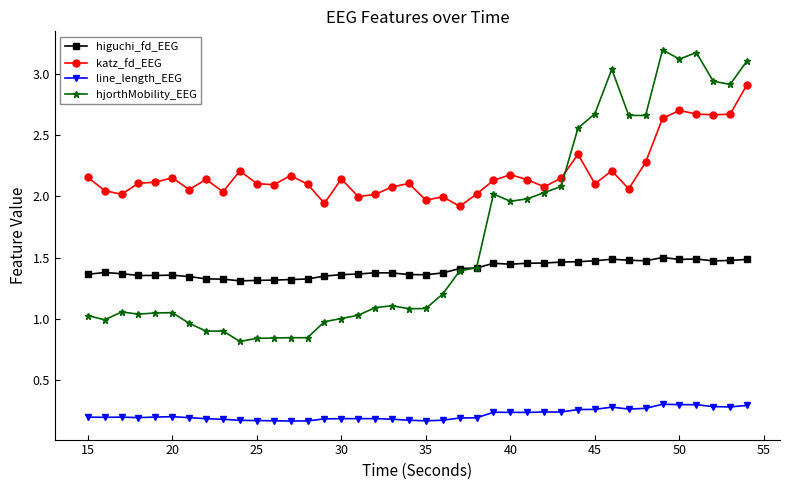

True or false: katz_fd_EEG has more than 0 points higher than both neighbors.

True